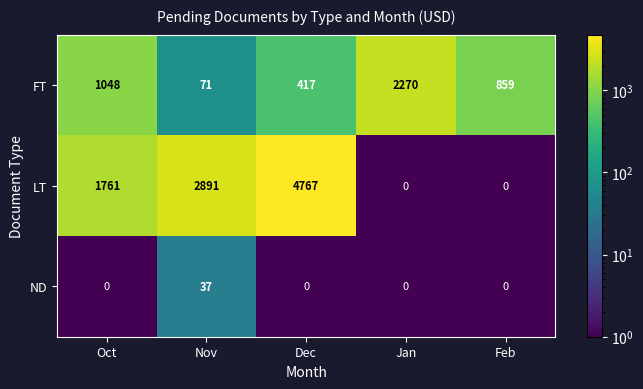

Reading left to right, transcribe all the data shown in this chart.

FT: Oct=1048	Nov=71	Dec=417	Jan=2270	Feb=859
LT: Oct=1761	Nov=2891	Dec=4767	Jan=0	Feb=0
ND: Oct=0	Nov=37	Dec=0	Jan=0	Feb=0